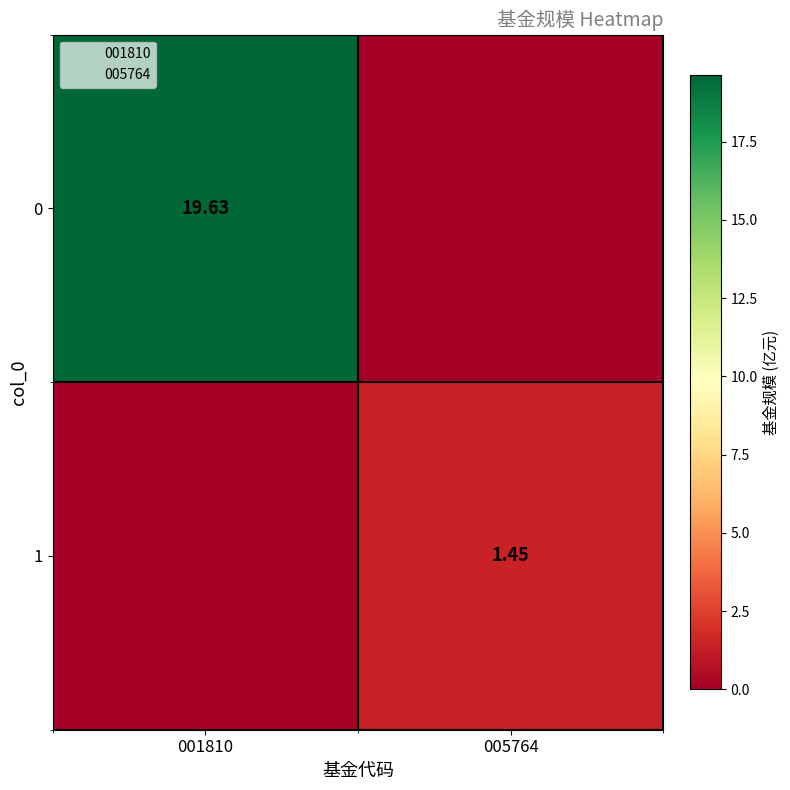

Which has a higher value, 005764 or 001810?

001810